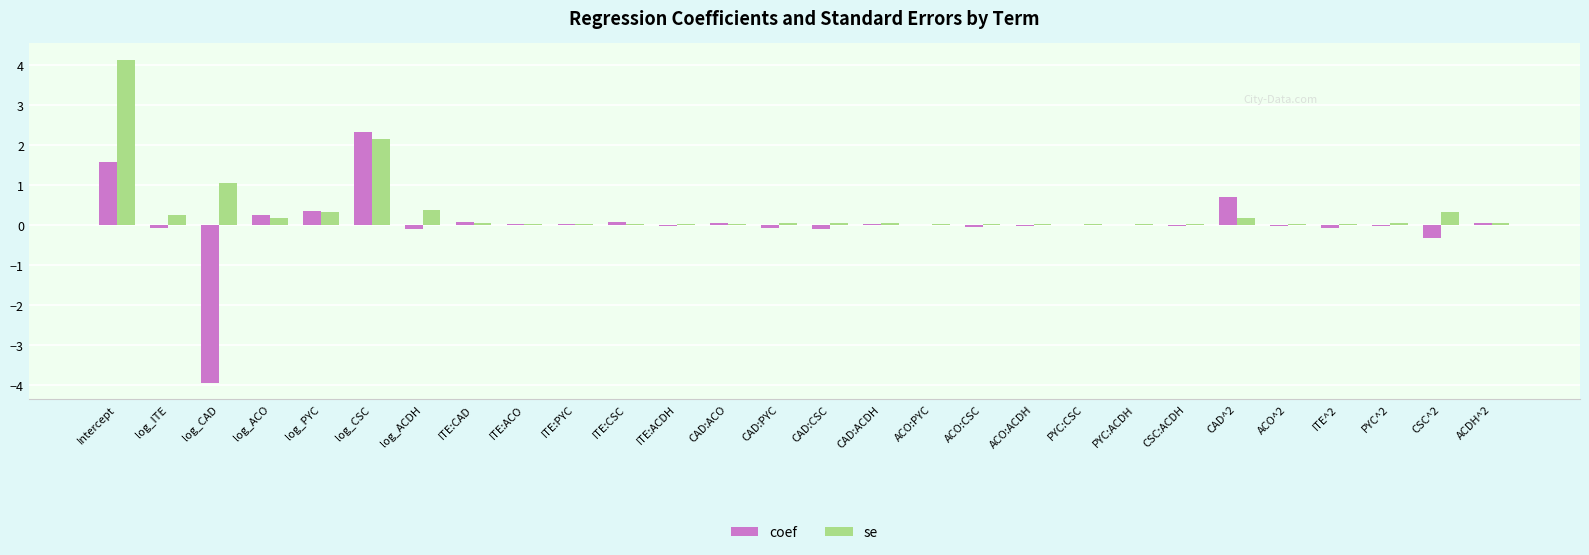

Is it true that se equals 0.2 at log_ACO?

True